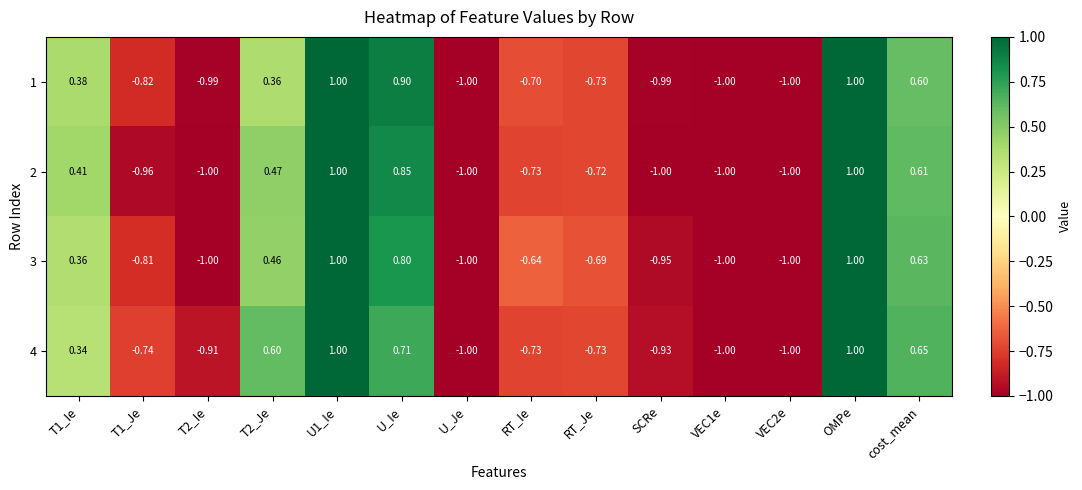

Is the value of 3 at RT_Ie greater than the value of 2 at U_Je?

Yes